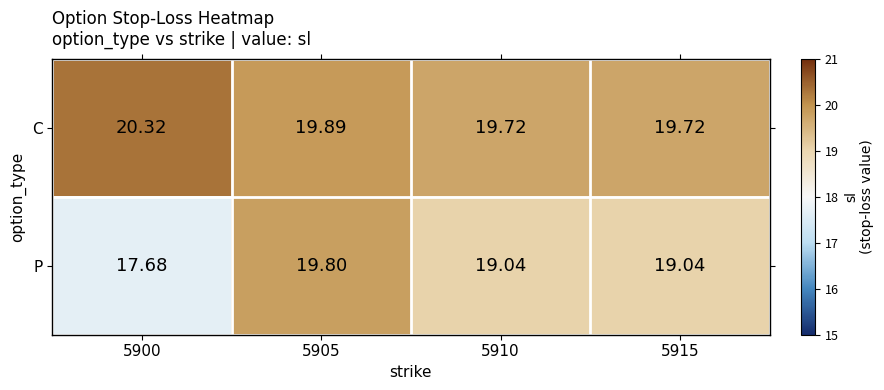

Rank the series by their average value, from lowest to highest.

P, C